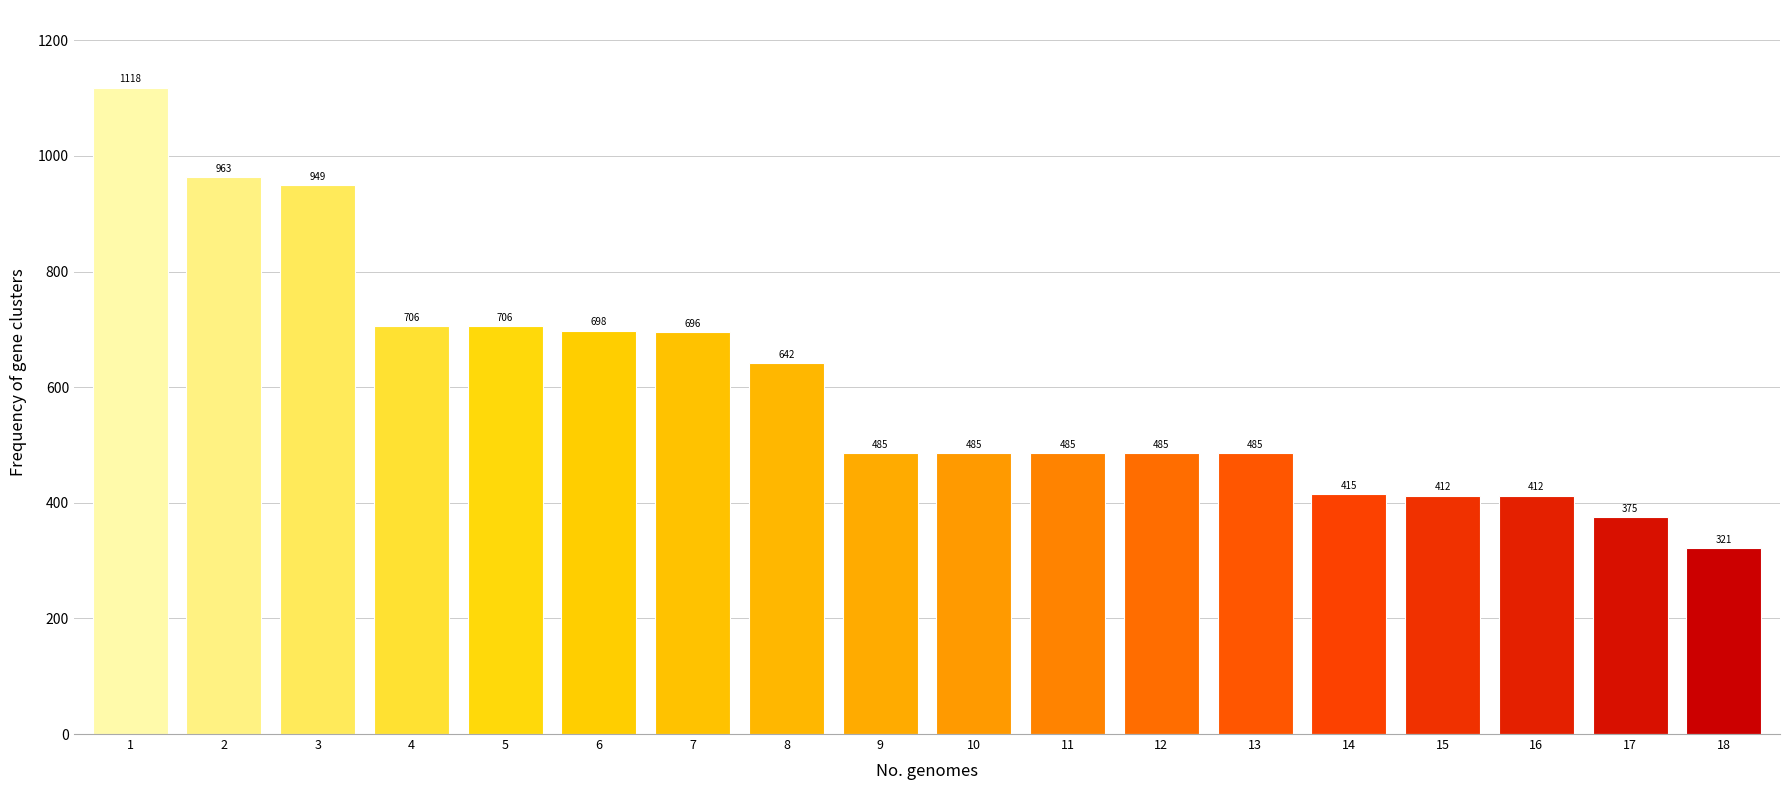

What is the greatest value displayed?

1118.3